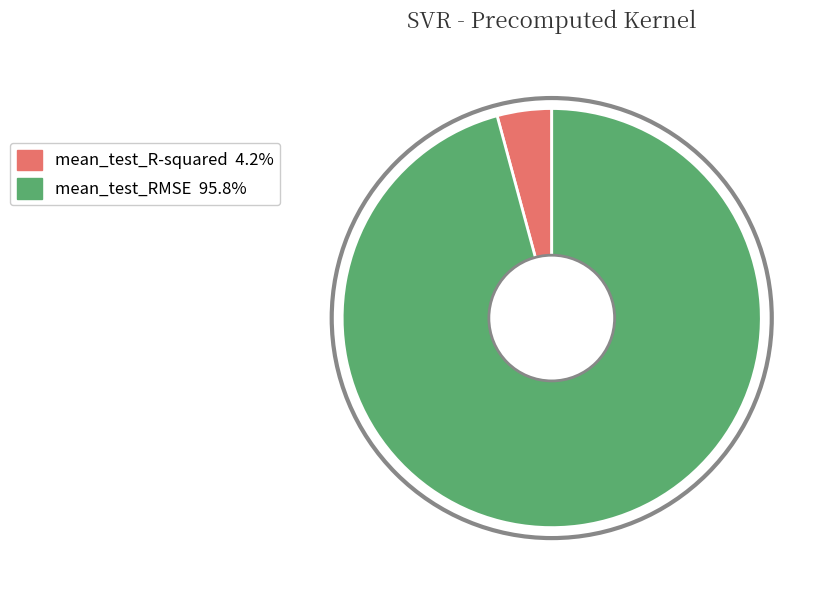

True or false: mean_test_R-squared accounts for 4% of the total.

True